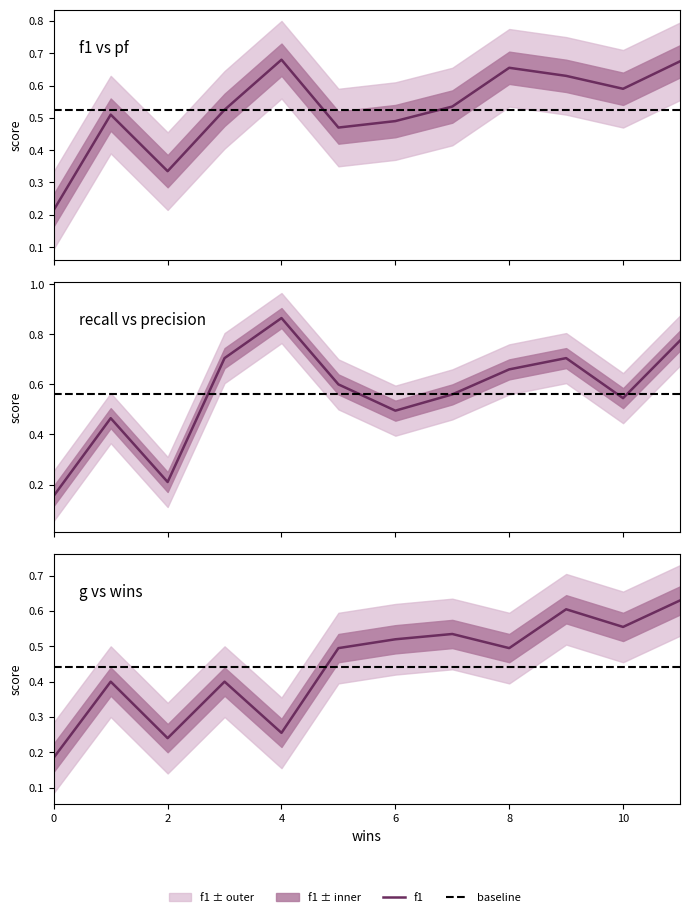

The value of f1 at 9 is 0.6. True or false?

True